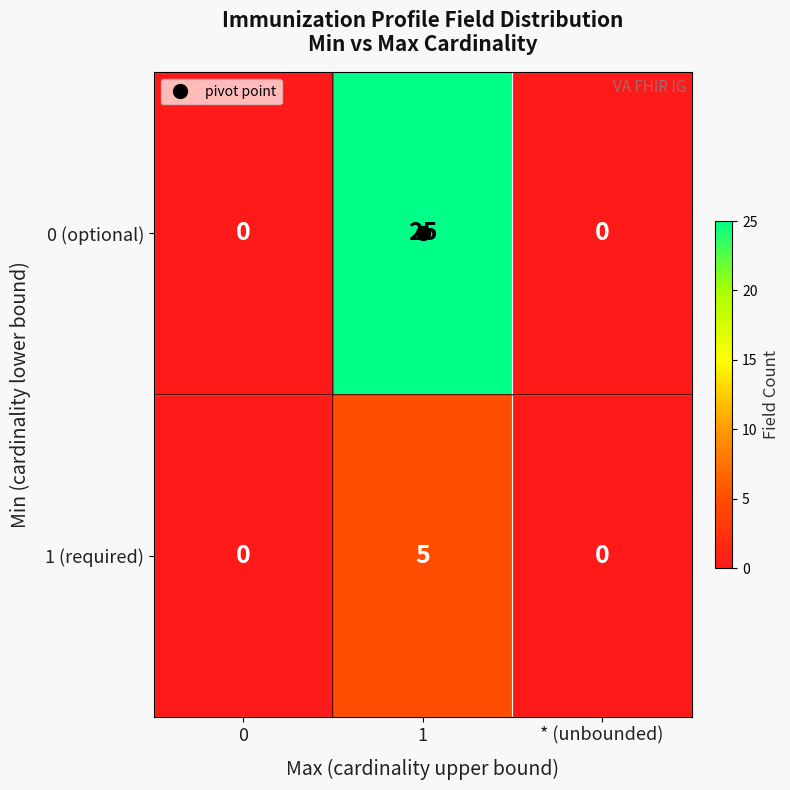

The value of 0 (optional) at 0 is 13. True or false?

False